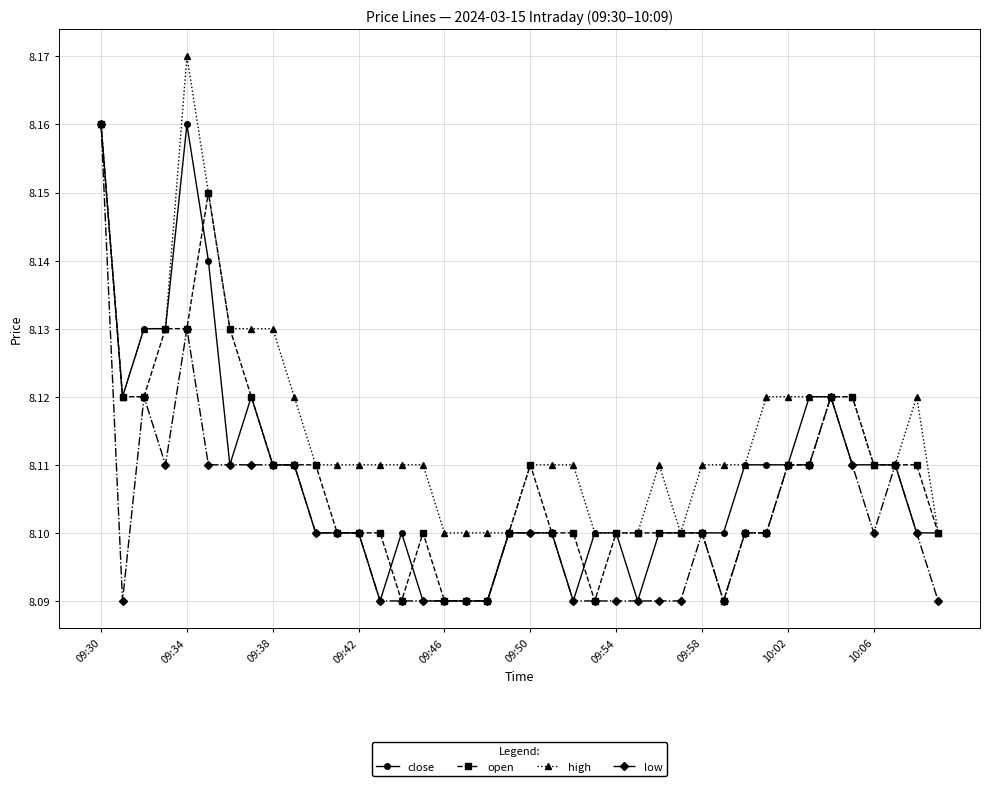

What are all the series names shown in the legend?

close, open, high, low